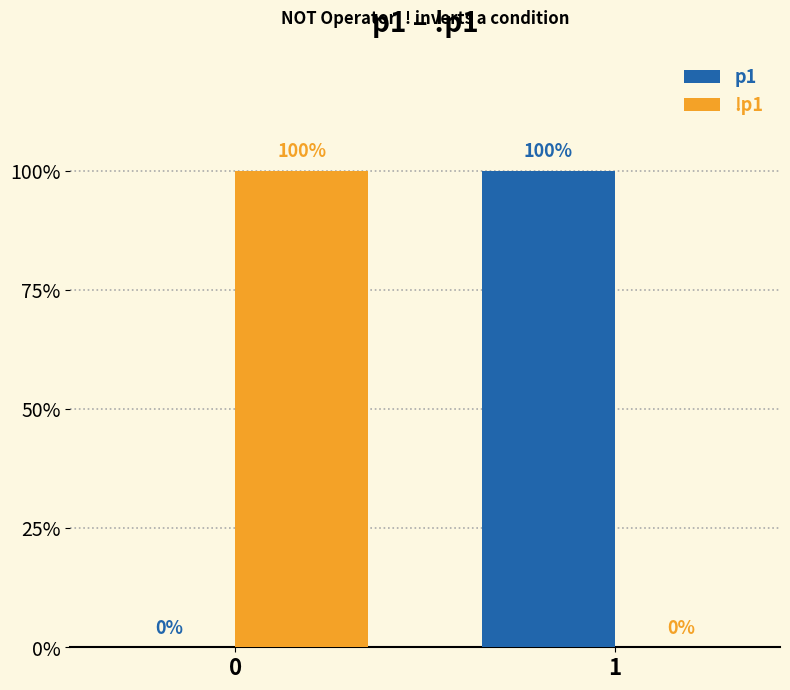

What are all the series names shown in the legend?

p1, !p1